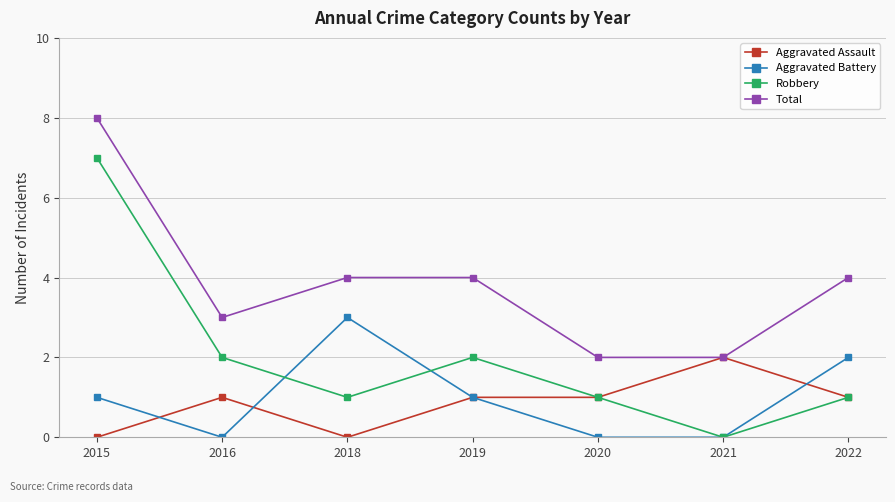

What is the difference between the Aggravated Battery values at 2020 and 2019?

1